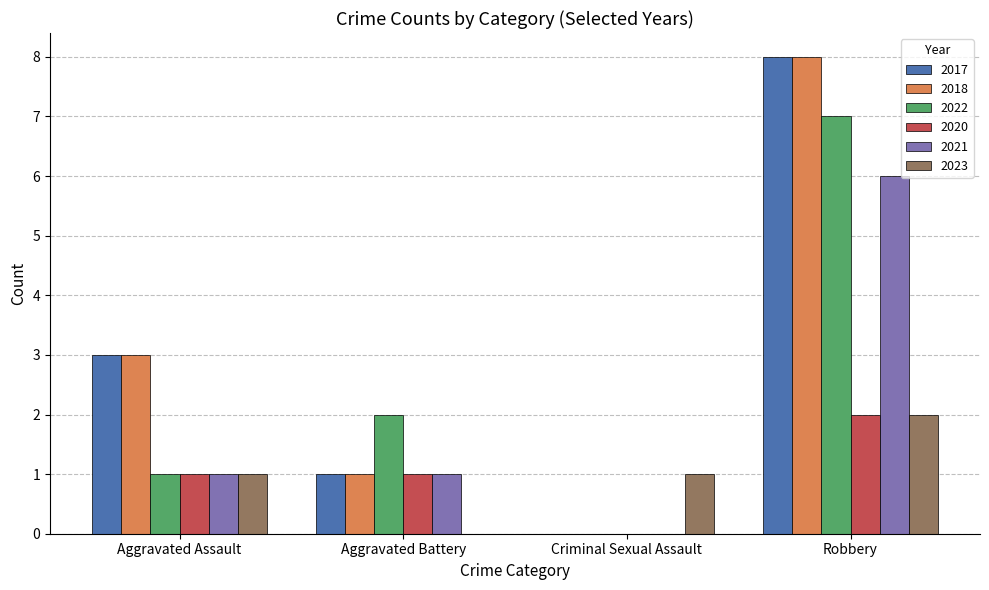

How many values in 2023 are above zero?

3